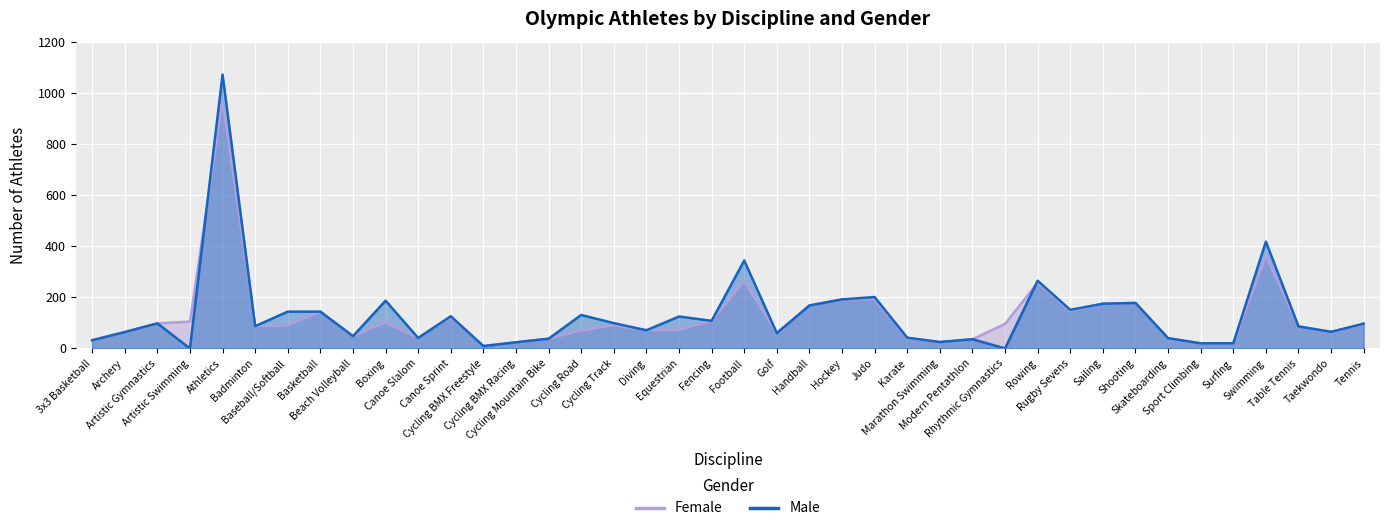

What position from the left is Cycling Mountain Bike?

15